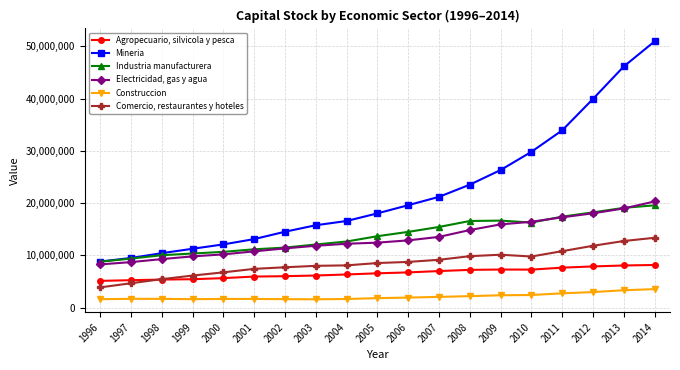

What is the spread (max minus min) of values at 1997?

7813768